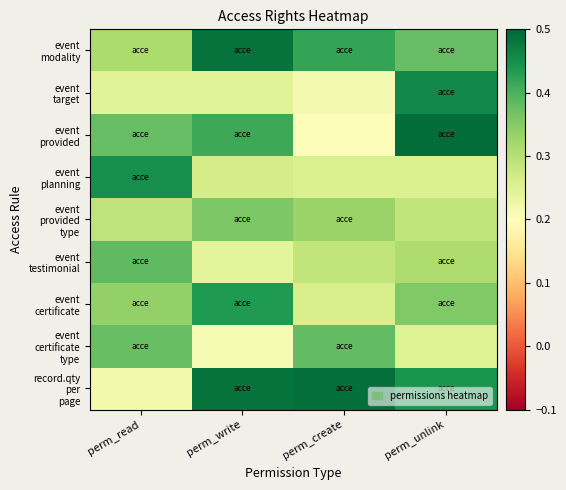

List the series in order of their peak value, lowest first.

event provided type, event certificate type, event testimonial, event certificate, event planning, event target, event modality, record.qty per page, event provided